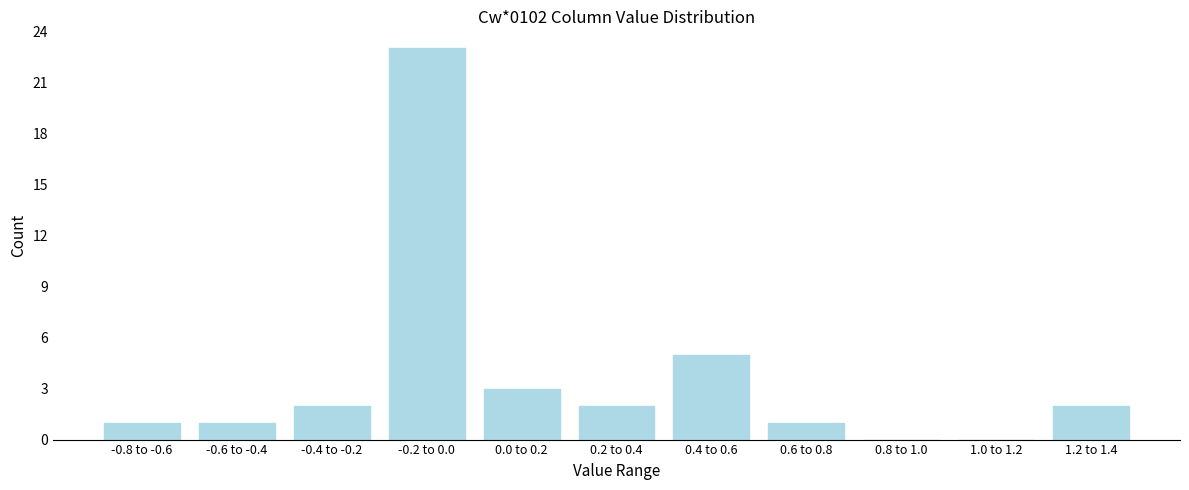

Reading left to right, what are all the values shown in this chart?

-0.8 to -0.6=1	-0.6 to -0.4=1	-0.4 to -0.2=2	-0.2 to 0.0=23	0.0 to 0.2=3	0.2 to 0.4=2	0.4 to 0.6=5	0.6 to 0.8=1	0.8 to 1.0=0	1.0 to 1.2=0	1.2 to 1.4=2